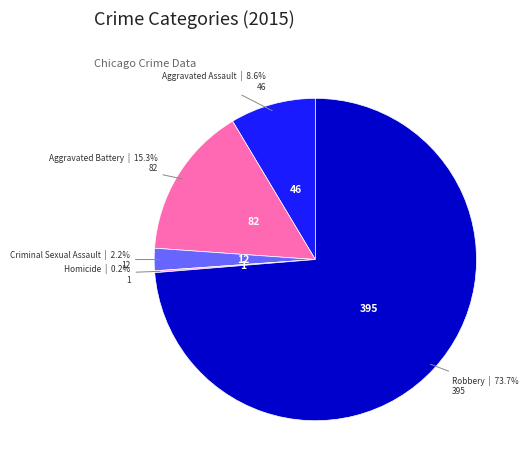

To the nearest percent, what percentage of the pie is Criminal Sexual Assault?

2%